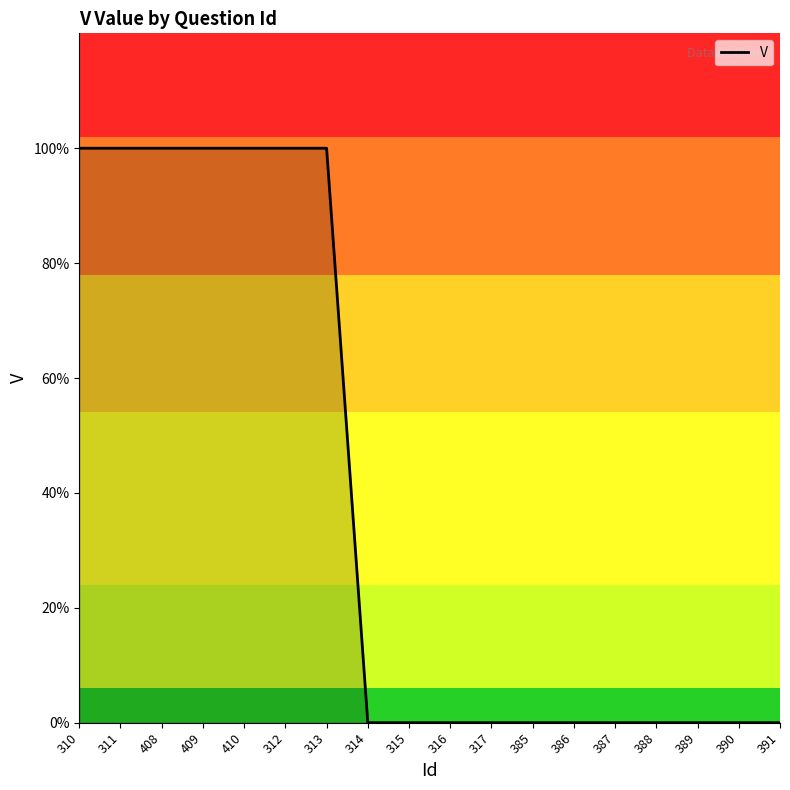

Reading left to right, extract all data points from this chart.

310=1	311=1	408=1	409=1	410=1	312=1	313=1	314=0	315=0	316=0	317=0	385=0	386=0	387=0	388=0	389=0	390=0	391=0